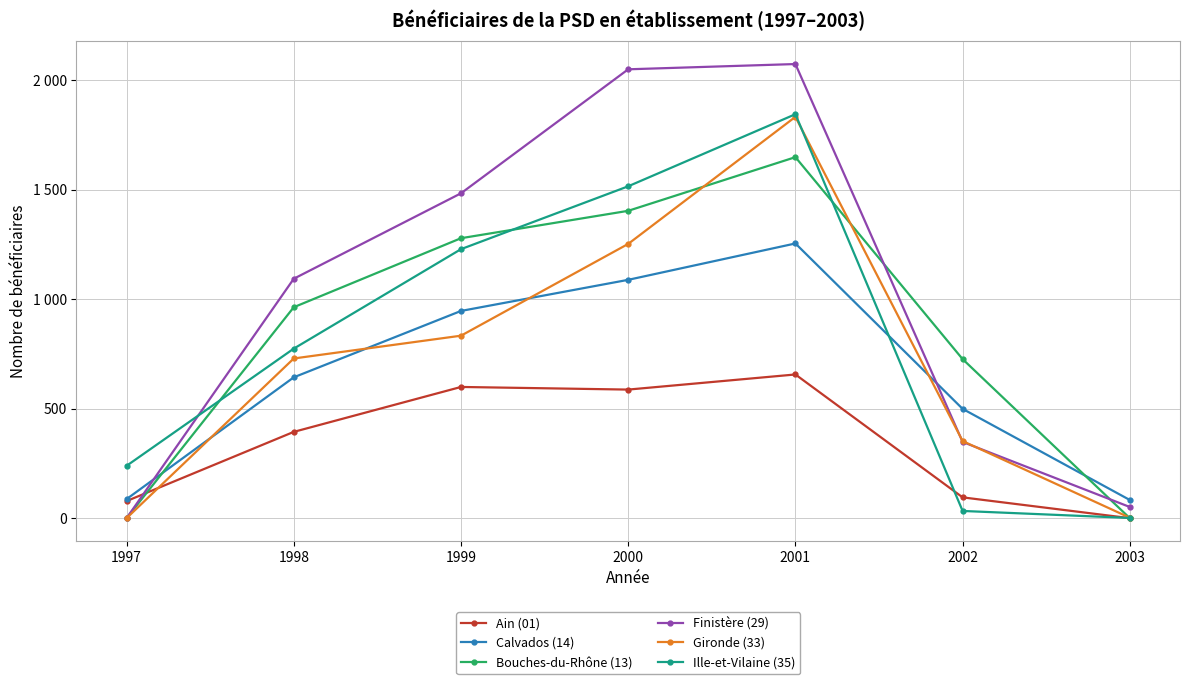

Reading right to left, extract all data points from this chart.

Ain (01): 0	95	656	587	599	394	78
Calvados (14): 83	499	1254	1088	946	643	87
Bouches-du-Rhône (13): 0	726	1648	1403	1278	963	0
Finistère (29): 51	348	2073	2049	1483	1093	0
Gironde (33): 2	352	1832	1252	833	729	0
Ille-et-Vilaine (35): 1	33	1844	1515	1228	774	239